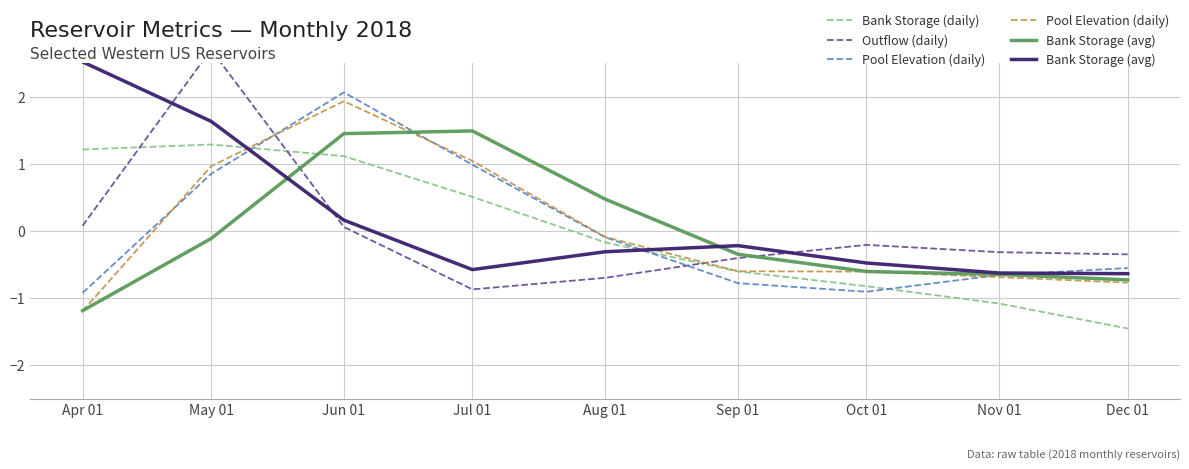

How many interior local peaks does the Pool Elevation (daily) series have?

1